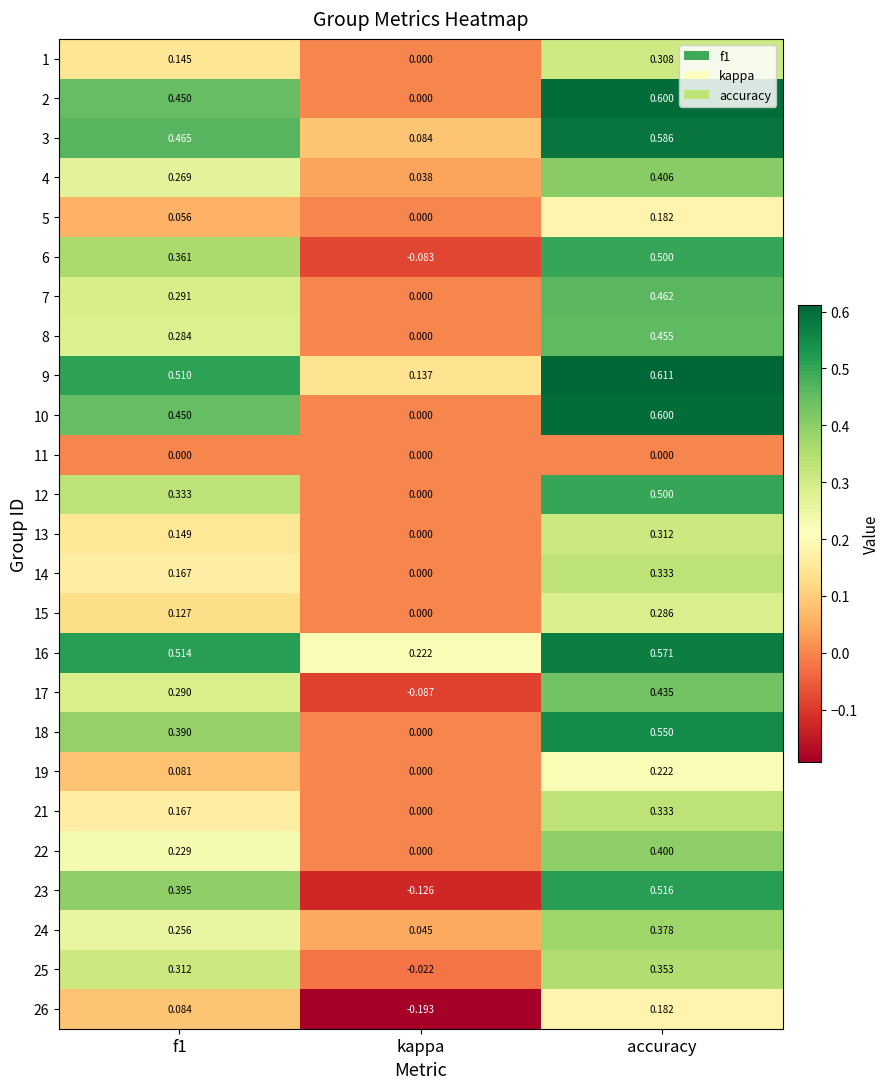

At which label is 9 closest to 0?

kappa